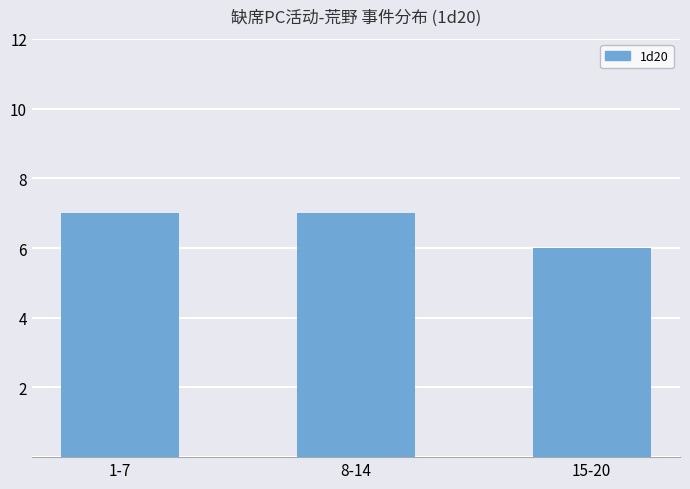

What is the greatest value displayed?

7